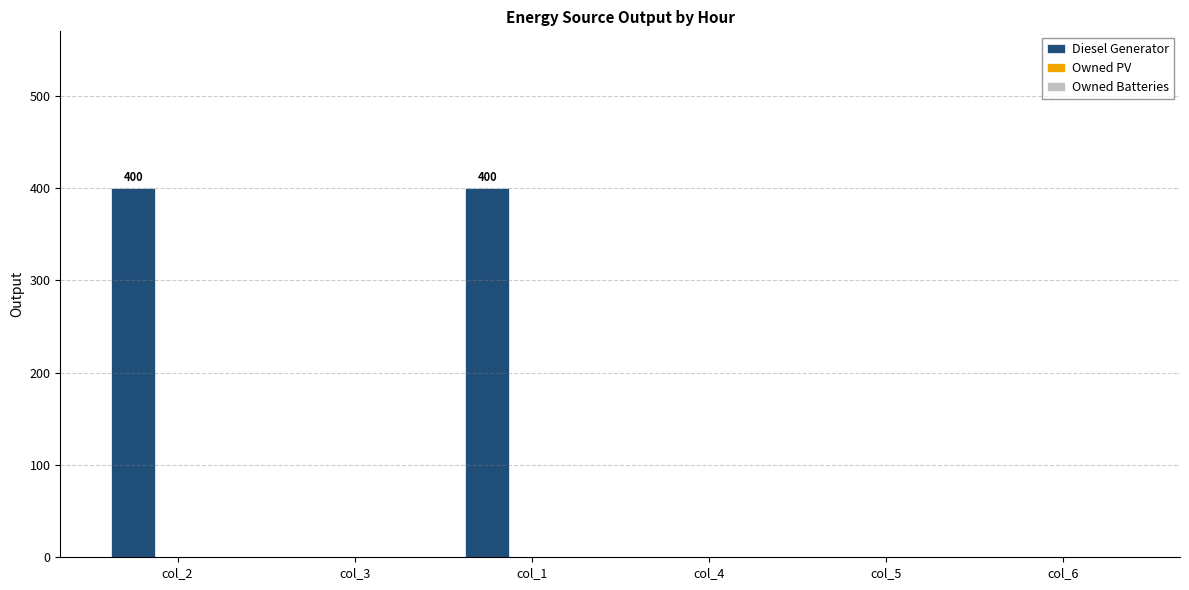

Reading left to right, transcribe all the data shown in this chart.

col_2=400	col_3=0	col_1=400	col_4=0	col_5=0	col_6=0